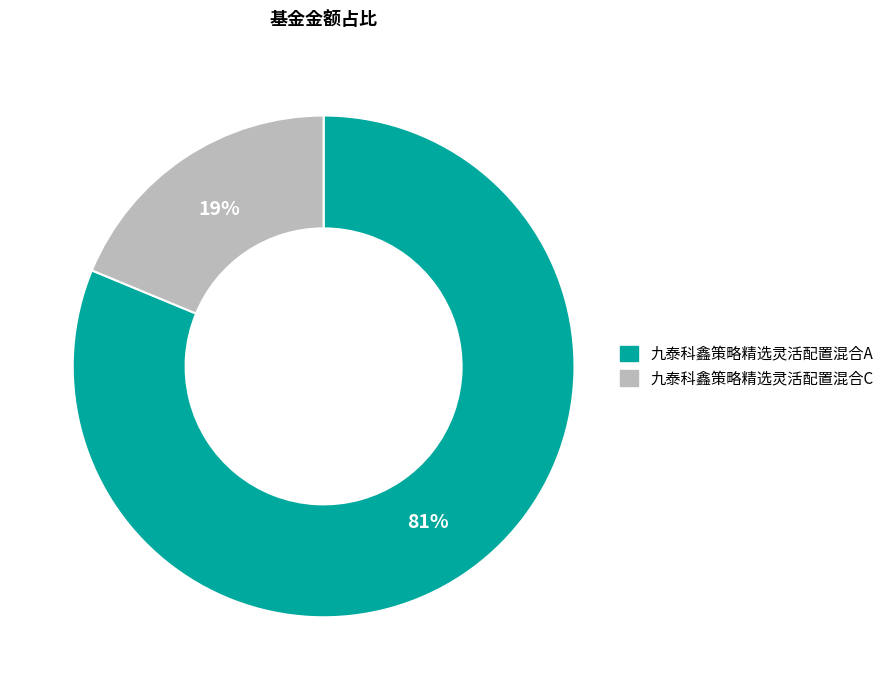

To the nearest percent, what is the combined percentage of 九泰科鑫策略精选灵活配置混合A and 九泰科鑫策略精选灵活配置混合C?

100%